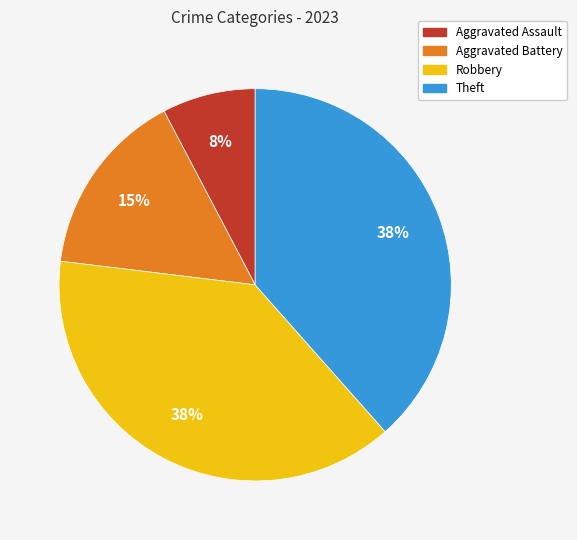

The Aggravated Battery slice represents 30% of the pie. True or false?

False